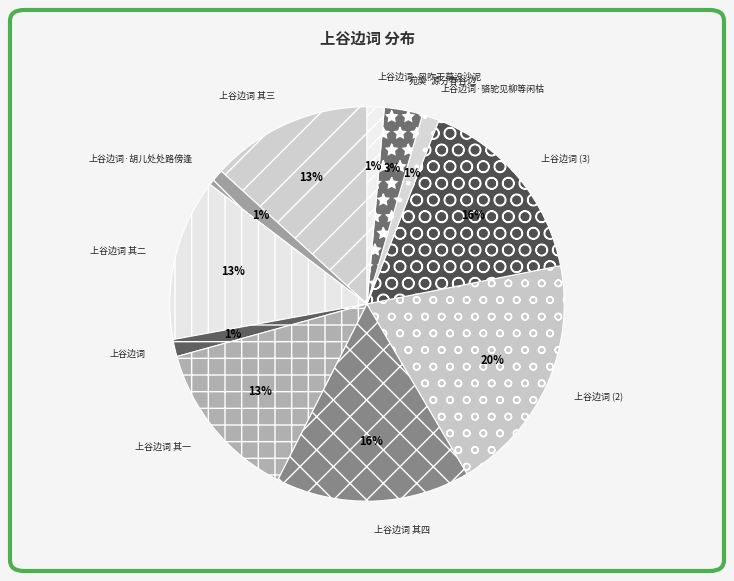

Does any single category account for the majority?

No